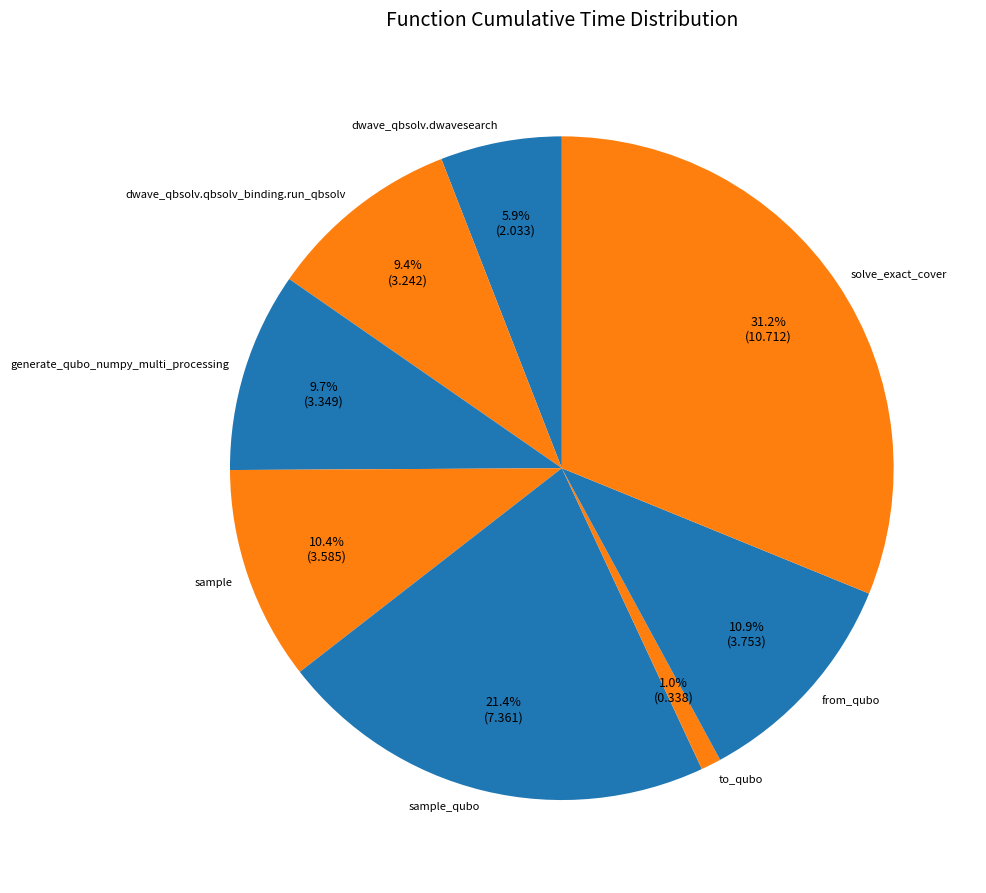

Count the number of slices in the pie.

8